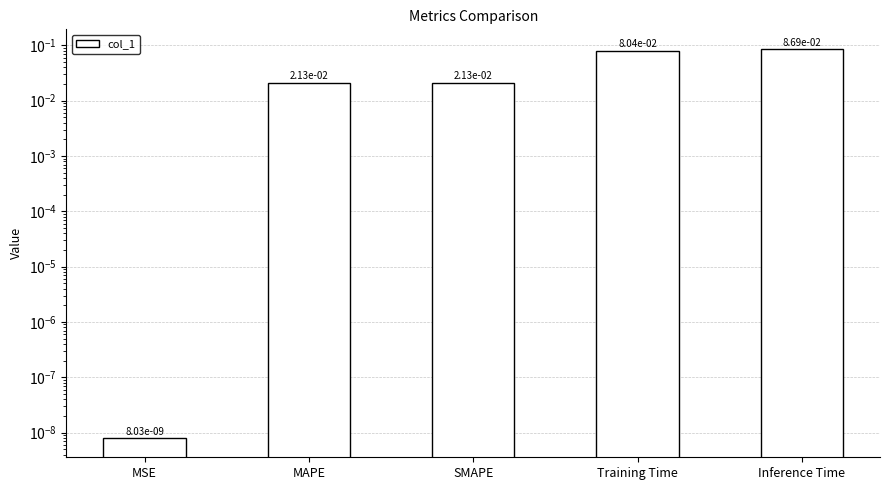

What is the sum of the values at Inference Time and MSE?

0.1